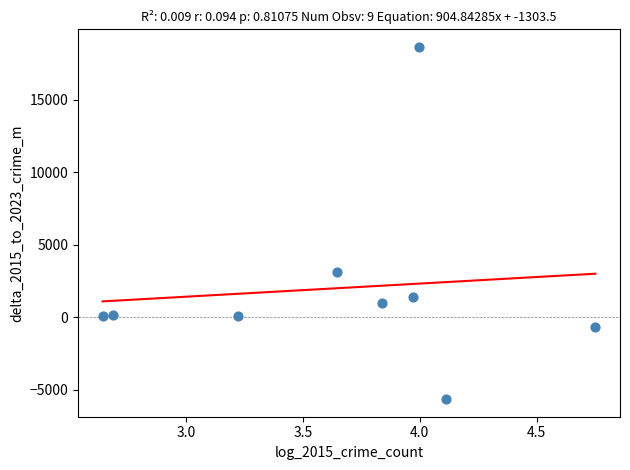

What is the range of Y values (max minus min)?

24271